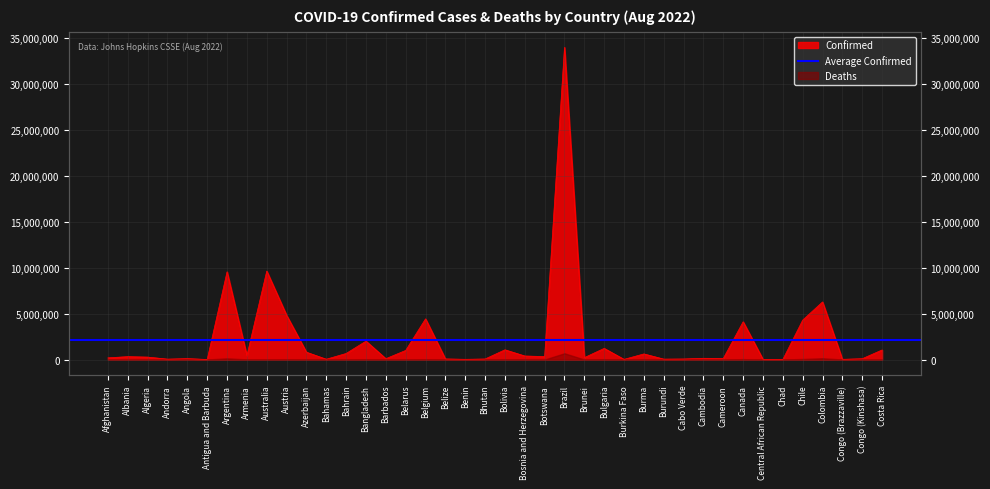

At which category does the data reach its first local valley?

Andorra